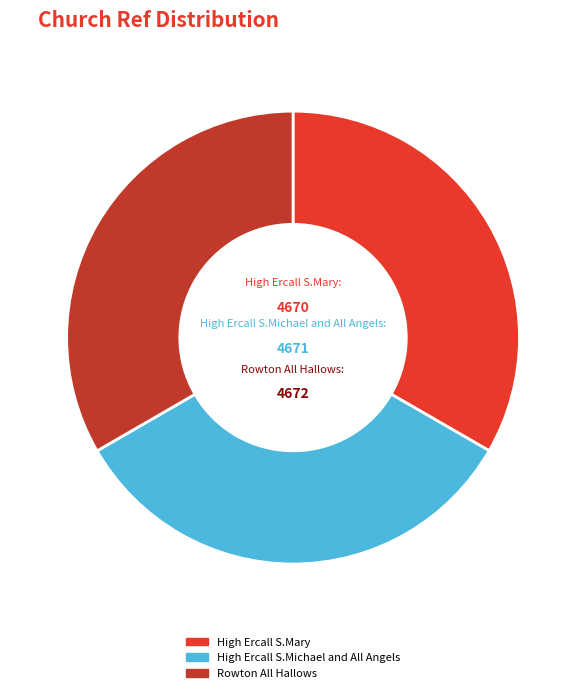

Is High Ercall S.Mary the majority of the pie?

No